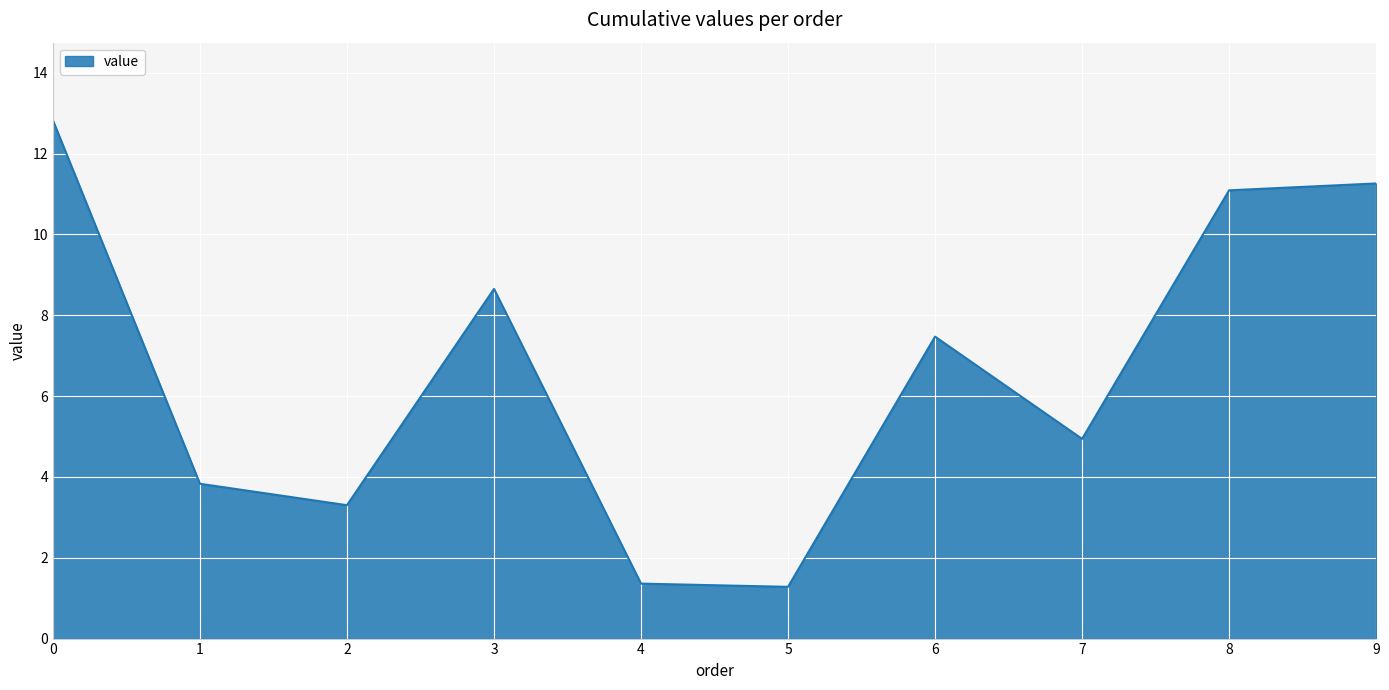

The value at 0 is 3.1. True or false?

False